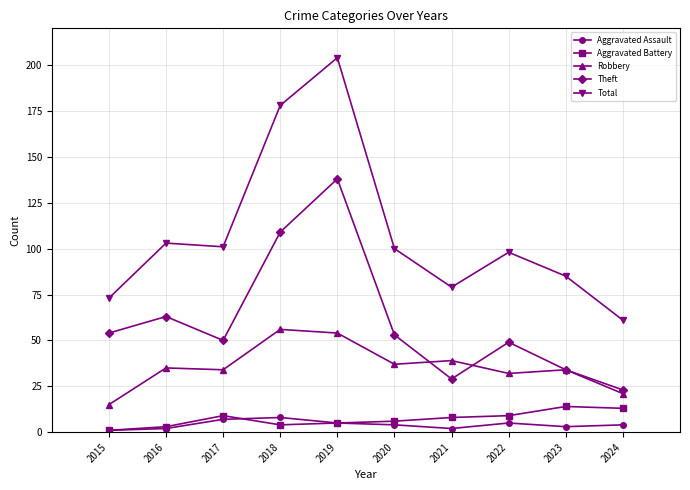

What is the value of the Aggravated Assault point at the 7th from the left?

2